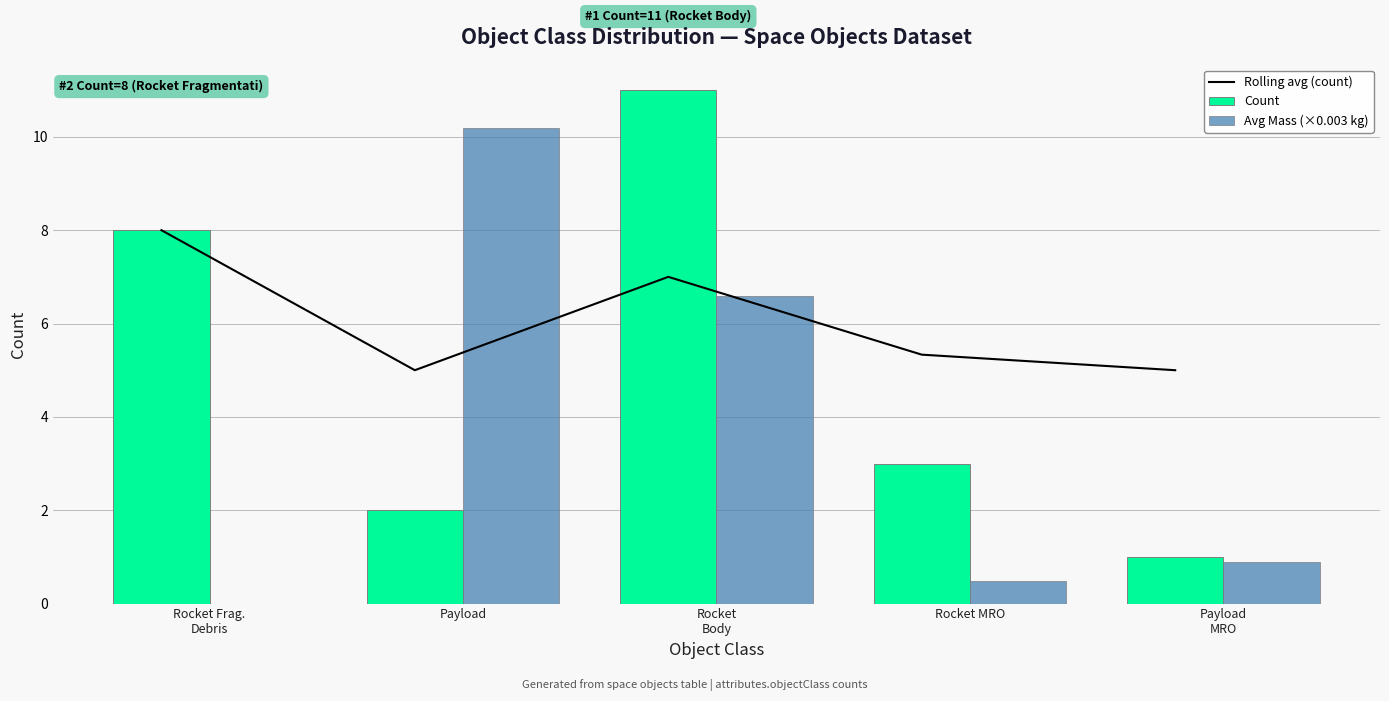

What is the difference between the second highest and minimum values in the Count series?

7.0